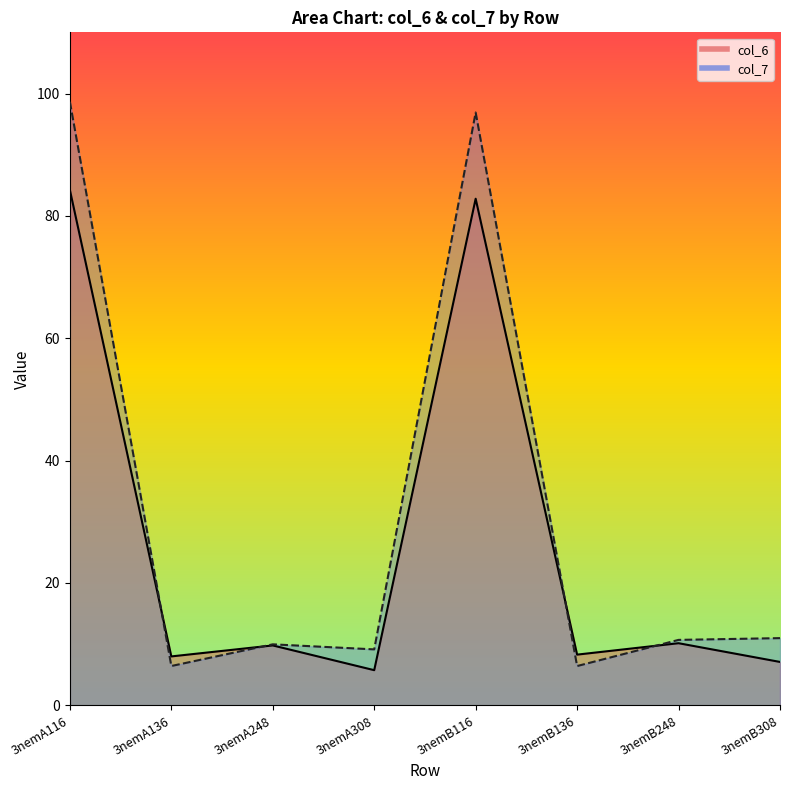

What is the label of the 2nd point from the left?

3nemA136